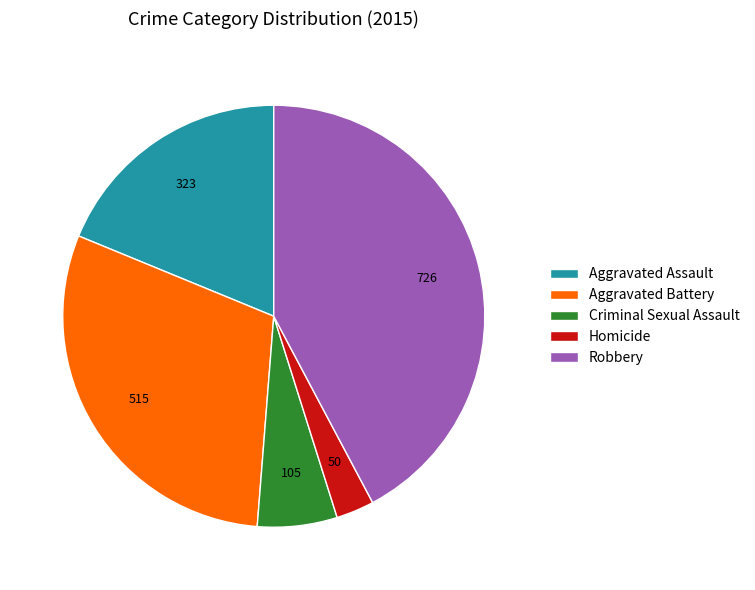

Is the sum of Robbery and Aggravated Battery greater than half?

Yes